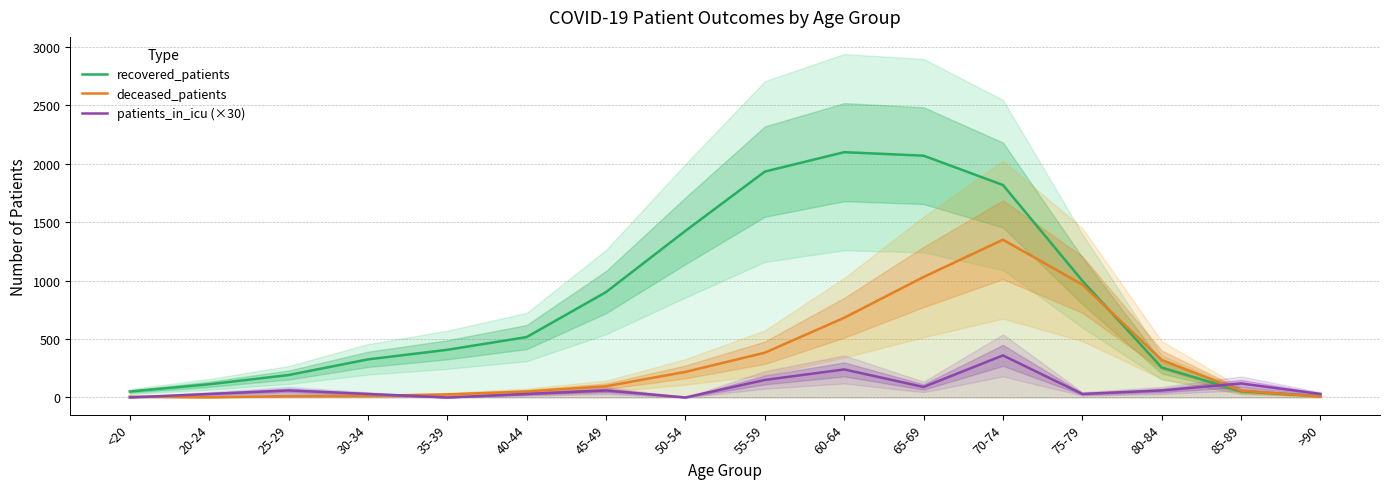

Rank the categories by deceased_patients value from highest to lowest.

70-74, 65-69, 75-79, 60-64, 55-59, 80-84, 50-54, 45-49, 85-89, 40-44, 35-39, 30-34, 25-29, >90, <20, 20-24